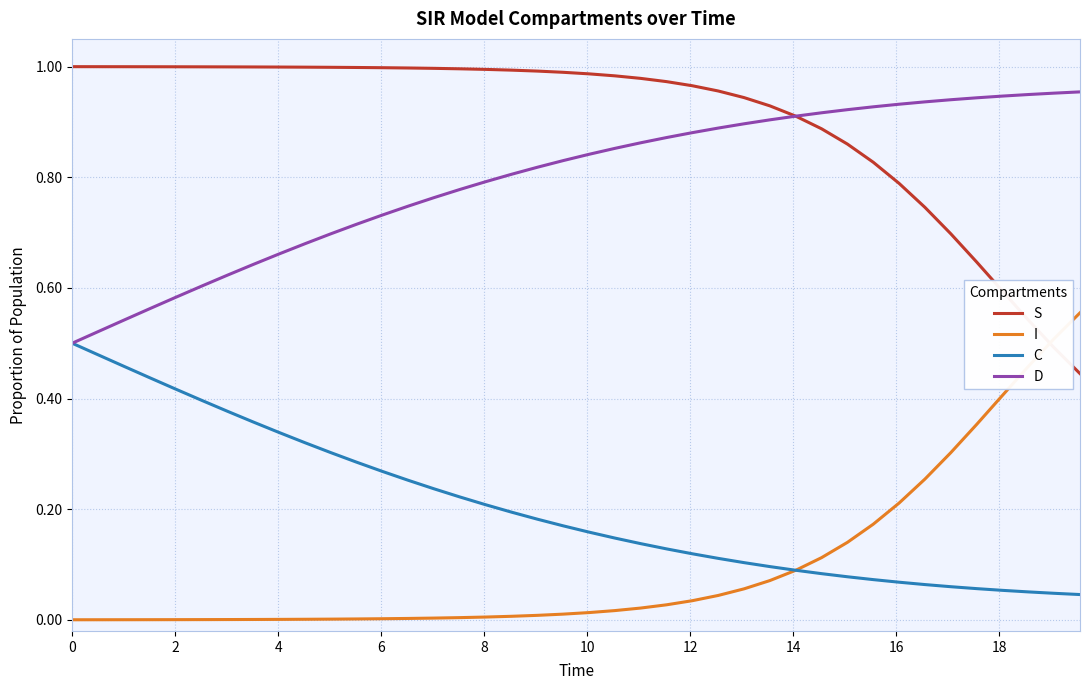

List the series in order of their peak value, highest first.

S, D, I, C